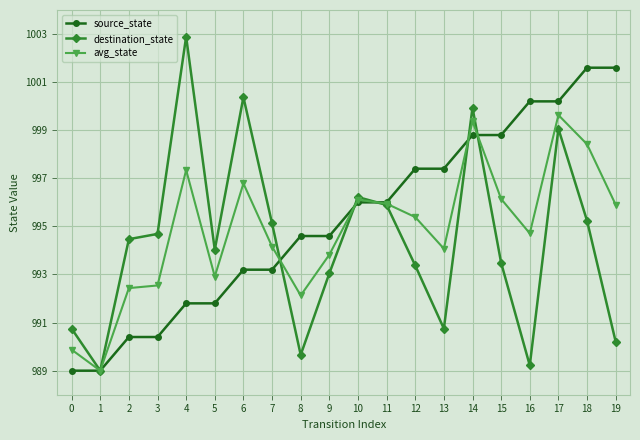

List the series in order of their peak value, lowest first.

avg_state, source_state, destination_state